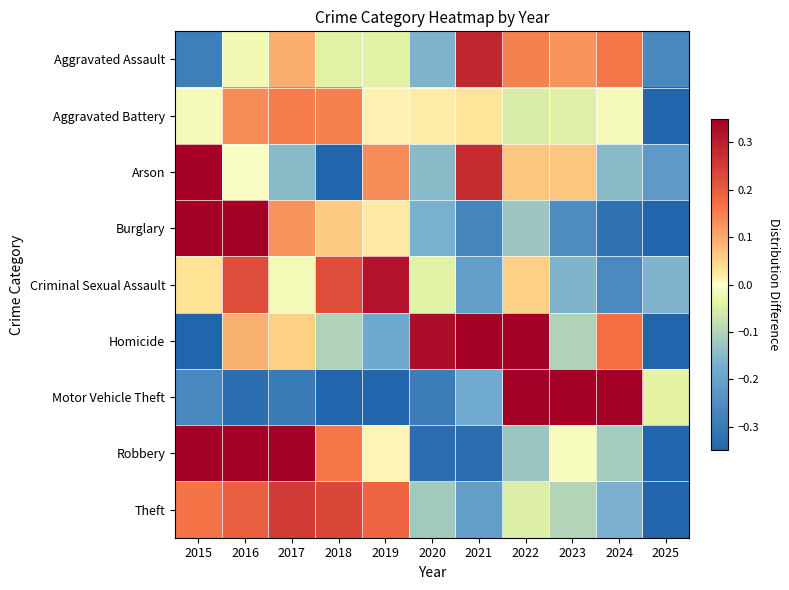

Reading left to right, transcribe all the data shown in this chart.

Aggravated Assault: 2015=-0.3	2016=-0.0	2017=0.1	2018=-0.0	2019=-0.0	2020=-0.2	2021=0.3	2022=0.1	2023=0.1	2024=0.2	2025=-0.3
Aggravated Battery: 2015=-0.0	2016=0.1	2017=0.2	2018=0.1	2019=0.0	2020=0.0	2021=0.0	2022=-0.1	2023=-0.0	2024=-0.0	2025=-0.4
Arson: 2015=0.6	2016=-0.0	2017=-0.1	2018=-0.4	2019=0.1	2020=-0.1	2021=0.3	2022=0.1	2023=0.1	2024=-0.1	2025=-0.2
Burglary: 2015=0.8	2016=0.7	2017=0.1	2018=0.1	2019=0.0	2020=-0.2	2021=-0.3	2022=-0.1	2023=-0.3	2024=-0.3	2025=-0.6
Criminal Sexual Assault: 2015=0.0	2016=0.2	2017=-0.0	2018=0.2	2019=0.3	2020=-0.0	2021=-0.2	2022=0.1	2023=-0.2	2024=-0.3	2025=-0.2
Homicide: 2015=-0.5	2016=0.1	2017=0.1	2018=-0.1	2019=-0.2	2020=0.3	2021=0.5	2022=0.4	2023=-0.1	2024=0.2	2025=-0.6
Motor Vehicle Theft: 2015=-0.3	2016=-0.3	2017=-0.3	2018=-0.4	2019=-0.4	2020=-0.3	2021=-0.2	2022=0.4	2023=1.3	2024=0.5	2025=-0.0
Robbery: 2015=0.4	2016=0.5	2017=0.4	2018=0.2	2019=0.0	2020=-0.3	2021=-0.3	2022=-0.1	2023=-0.0	2024=-0.1	2025=-0.5
Theft: 2015=0.2	2016=0.2	2017=0.3	2018=0.2	2019=0.2	2020=-0.1	2021=-0.2	2022=-0.0	2023=-0.1	2024=-0.2	2025=-0.4